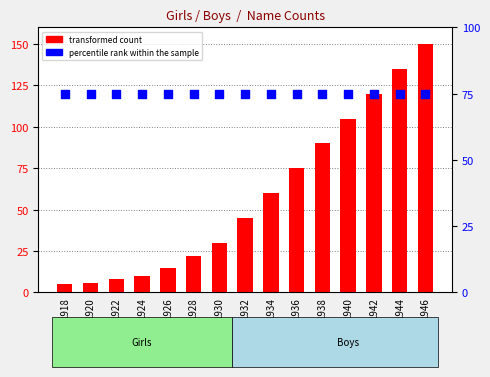

Which series has the largest Y range (max minus min)?

transformed count